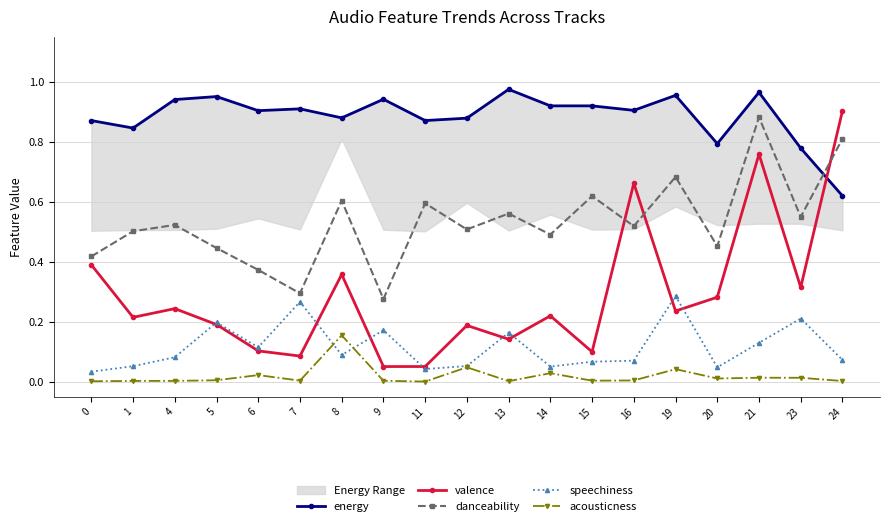

The value of valence at 24 is 0.9. True or false?

True